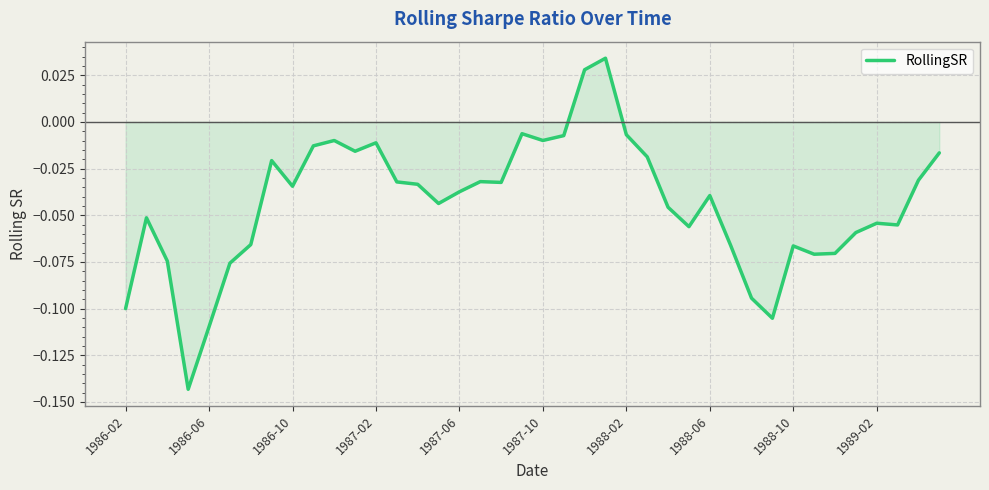

What is the difference between the maximum and minimum values?

0.2